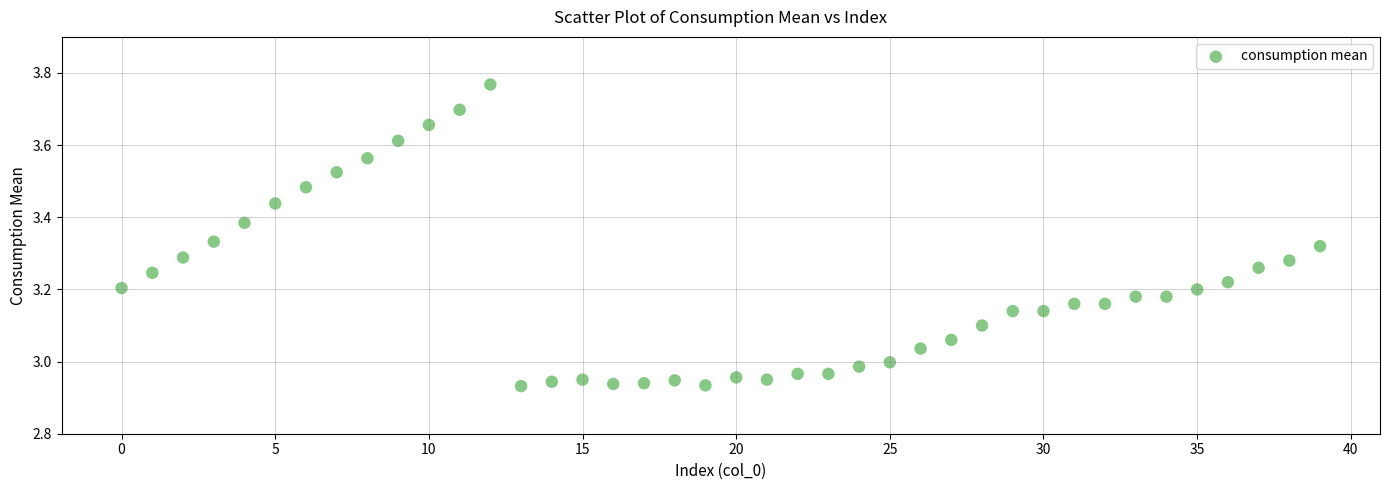

What is the range of Y values (max minus min)?

0.8